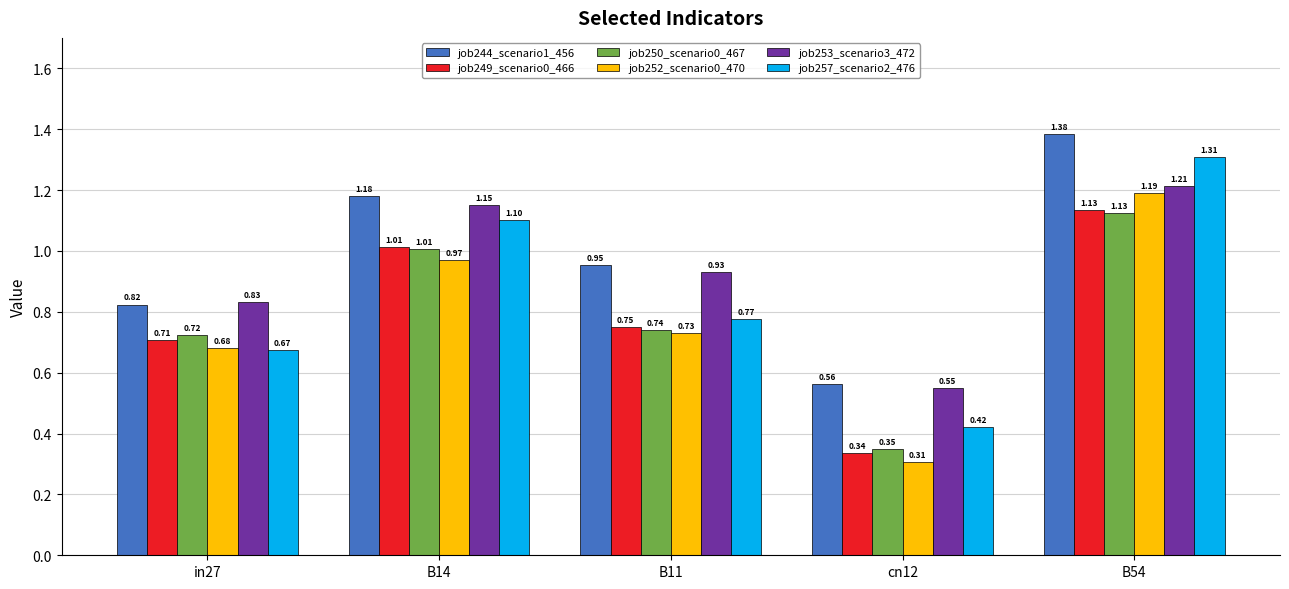

Is the value of job257_scenario2_476 at in27 greater than the value of job244_scenario1_456 at B11?

No